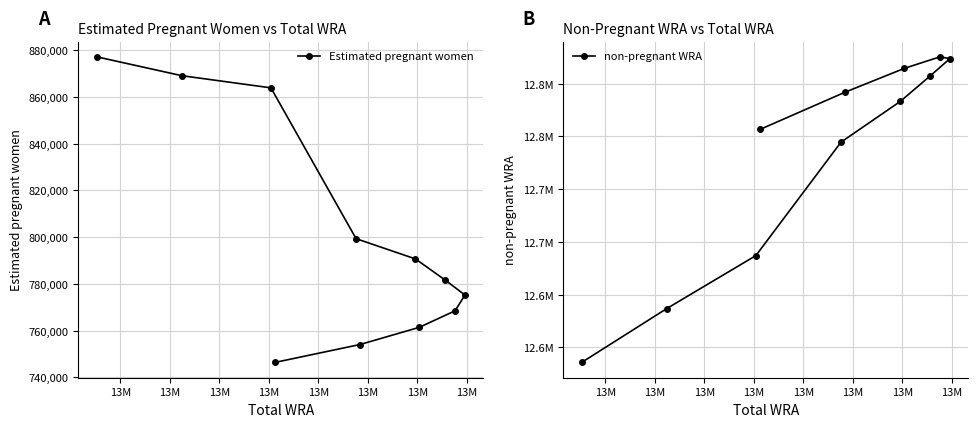

What is the minimum value for Estimated pregnant women?

746379.4